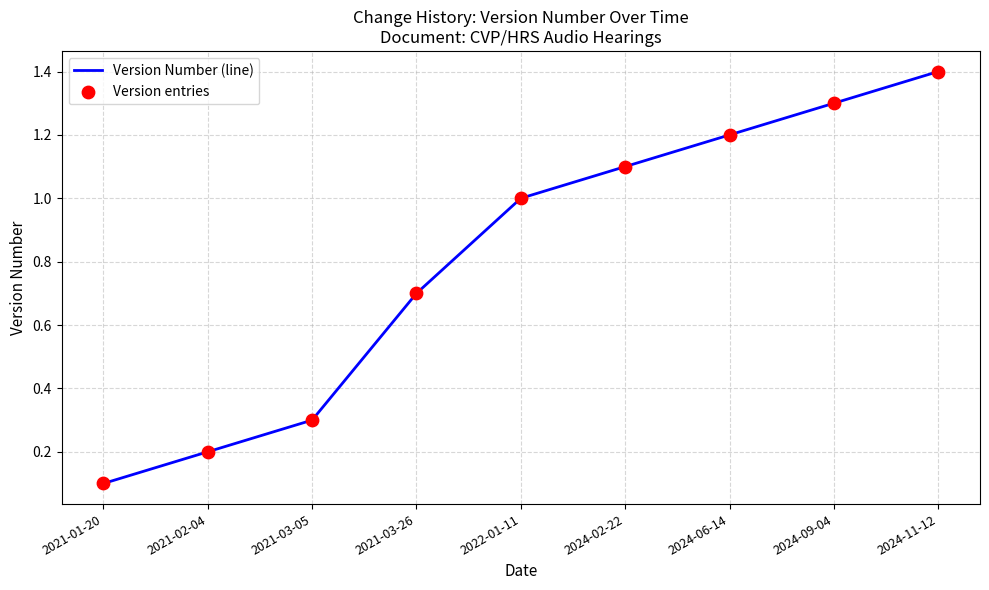

What position from the left is 2021-02-04?

2